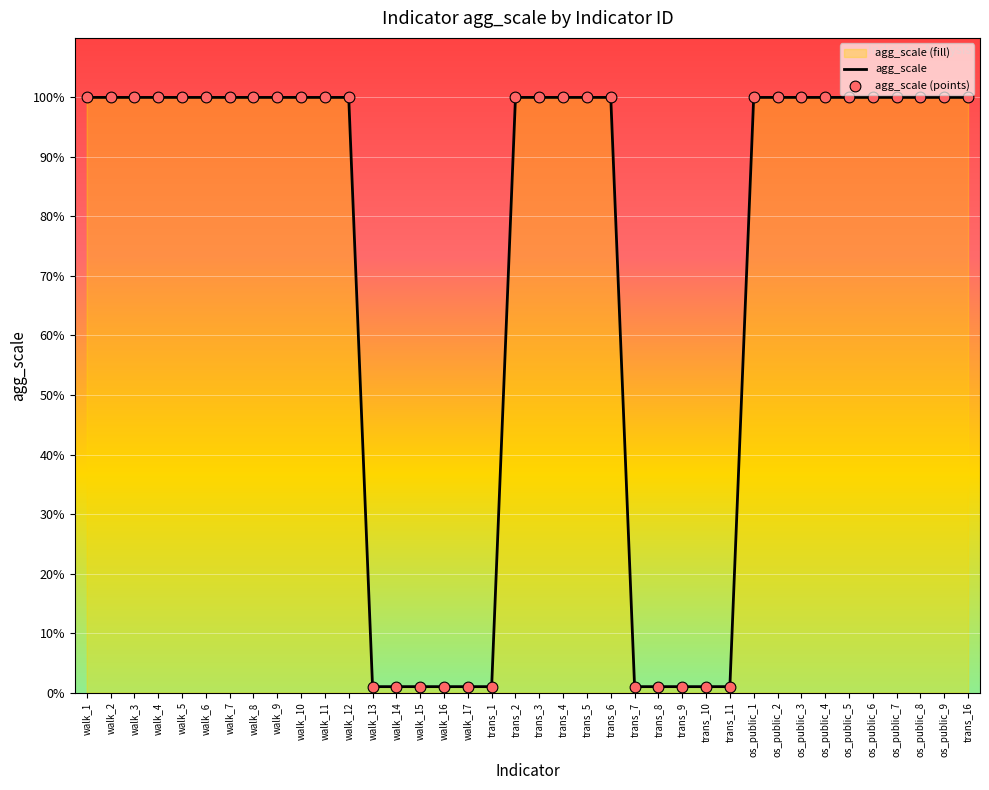

Which has a higher value, os_public_2 or trans_1?

os_public_2